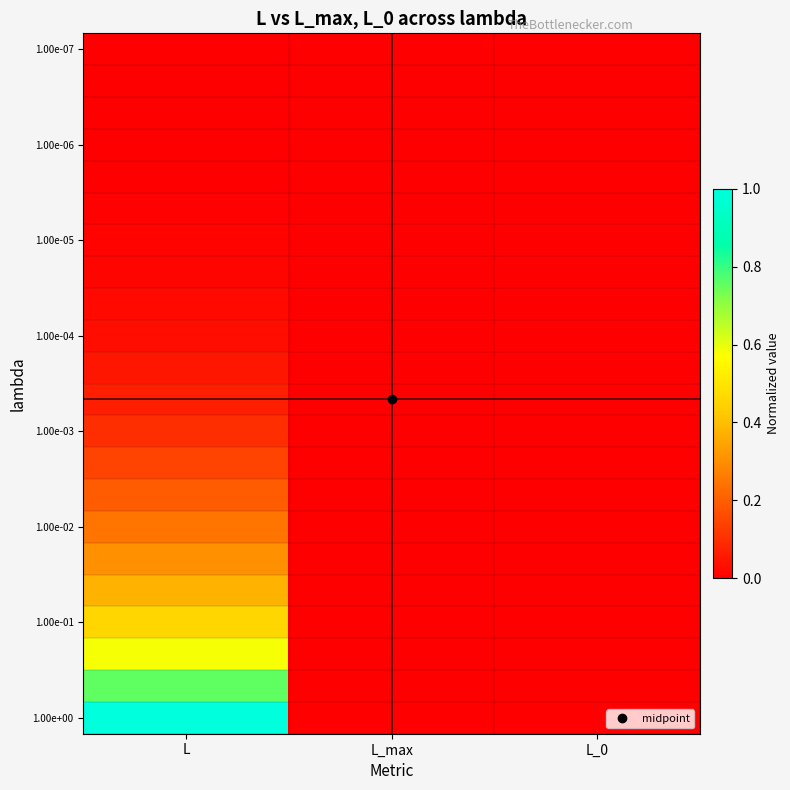

At which category is the sum across all series the highest?

L